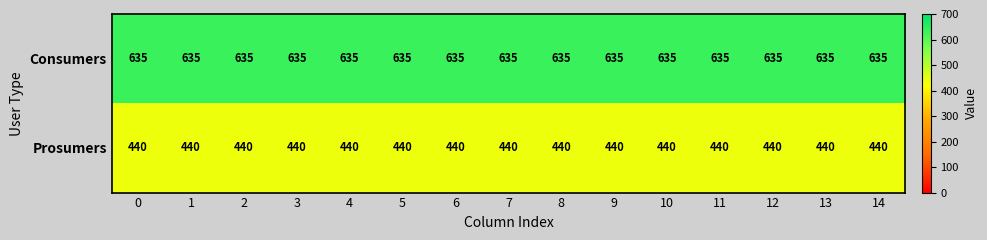

What is the minimum value shown in the chart?

440